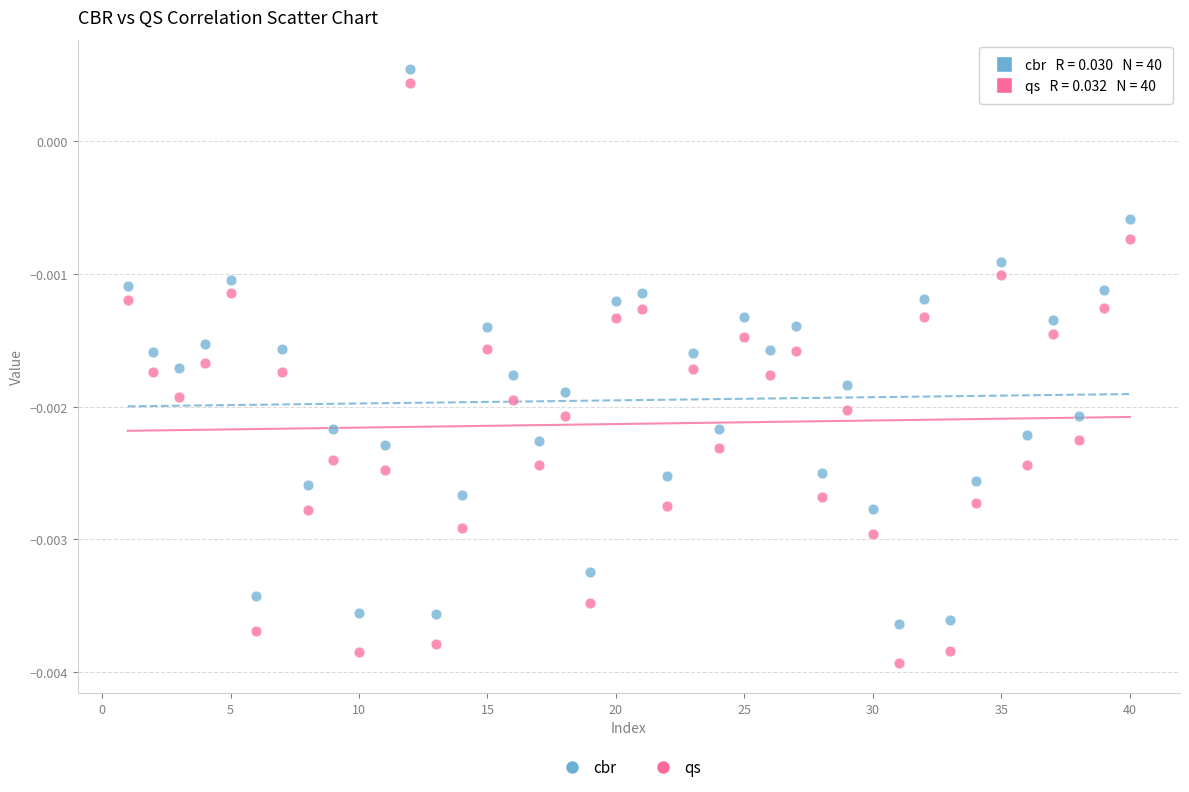

Which series has the largest Y range (max minus min)?

qs